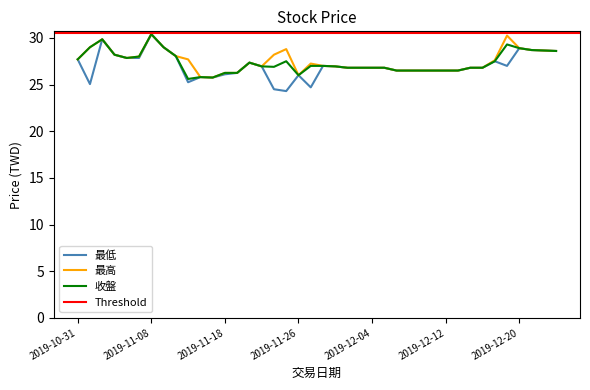

At which label does 最低 reach its peak?

2019-11-08